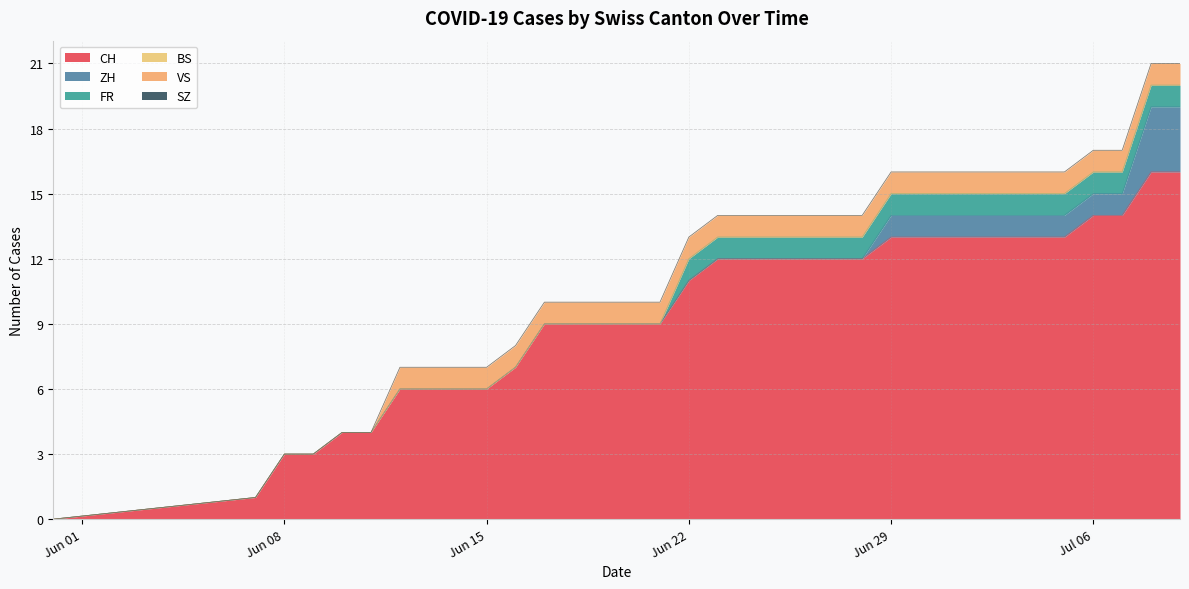

Reading left to right, extract all data points from this chart.

CH: 0	1	3	3	4	4	6	6	6	6	7	9	9	9	9	9	11	12	12	12	12	12	12	13	13	13	13	13	13	13	14	14	16	16
ZH: 0	0	0	0	0	0	0	0	0	0	0	0	0	0	0	0	0	0	0	0	0	0	0	1	1	1	1	1	1	1	1	1	3	3
FR: 0	0	0	0	0	0	0	0	0	0	0	0	0	0	0	0	1	1	1	1	1	1	1	1	1	1	1	1	1	1	1	1	1	1
BS: 0	0	0	0	0	0	0	0	0	0	0	0	0	0	0	0	0	0	0	0	0	0	0	0	0	0	0	0	0	0	0	0	0	0
VS: 0	0	0	0	0	0	1	1	1	1	1	1	1	1	1	1	1	1	1	1	1	1	1	1	1	1	1	1	1	1	1	1	1	1
SZ: 0	0	0	0	0	0	0	0	0	0	0	0	0	0	0	0	0	0	0	0	0	0	0	0	0	0	0	0	0	0	0	0	0	0